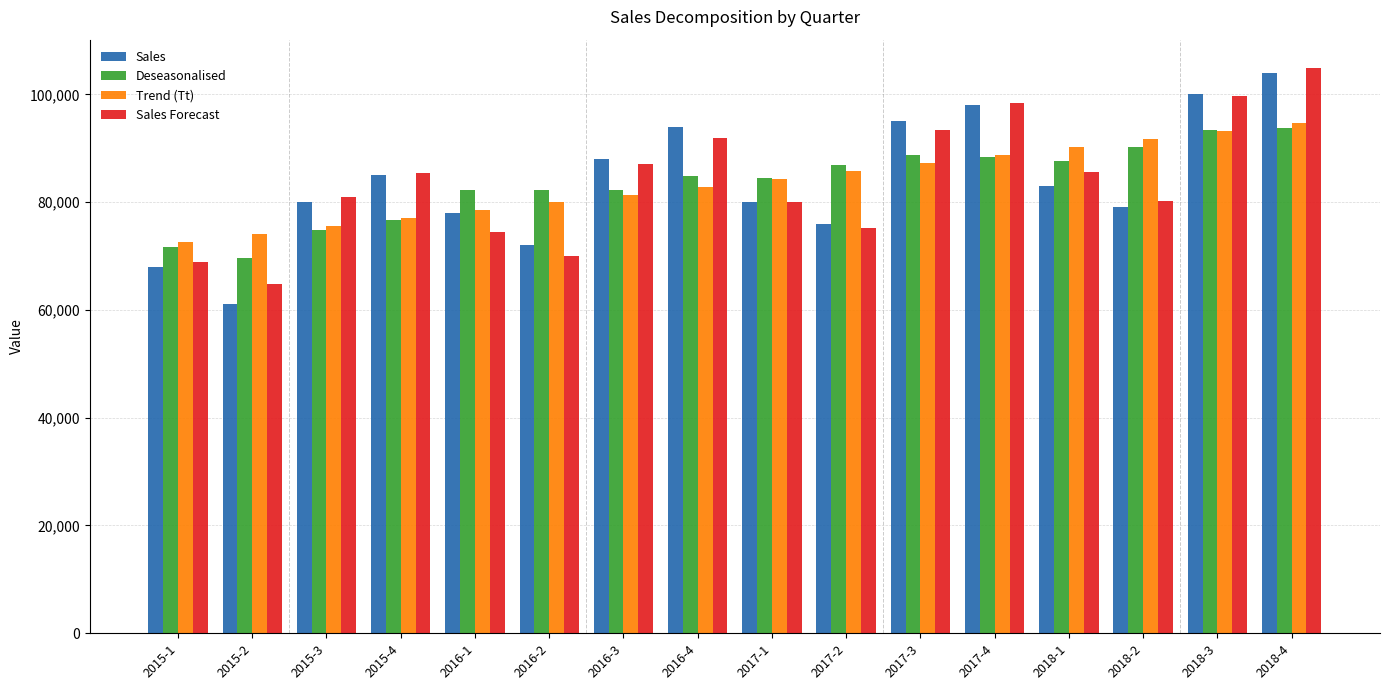

At which category is the sum across all series the highest?

2018-4